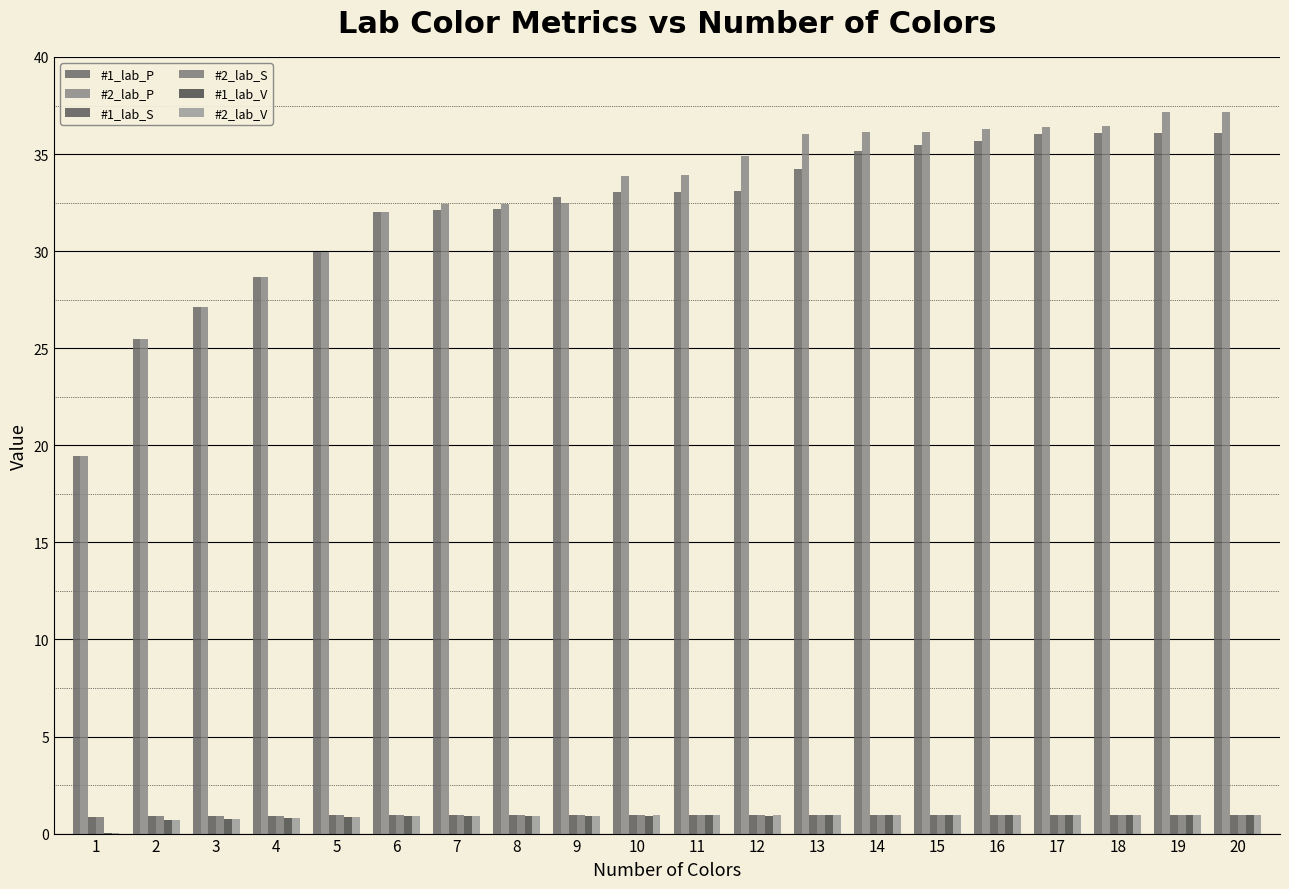

List the labels in order of #2_lab_P value, largest first.

20, 19, 18, 17, 16, 14, 15, 13, 12, 11, 10, 9, 8, 7, 6, 5, 4, 3, 2, 1